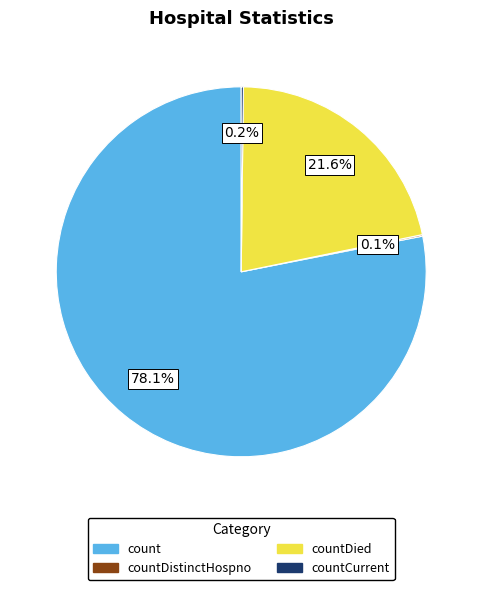

Is there a majority slice in this chart?

Yes